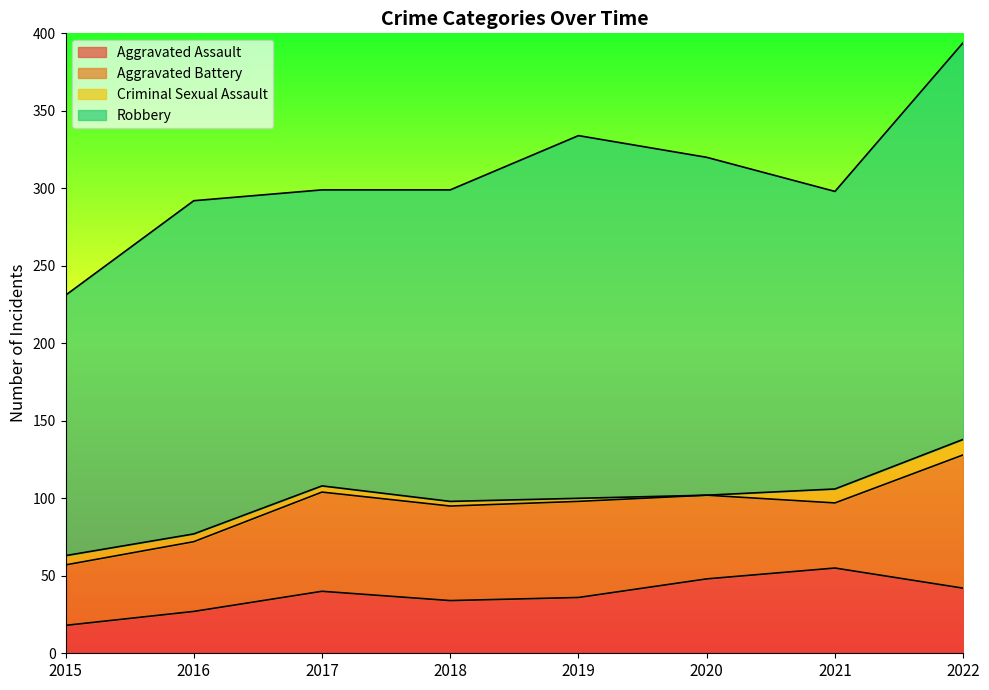

At which category does the chart reach its peak across all series?

2022